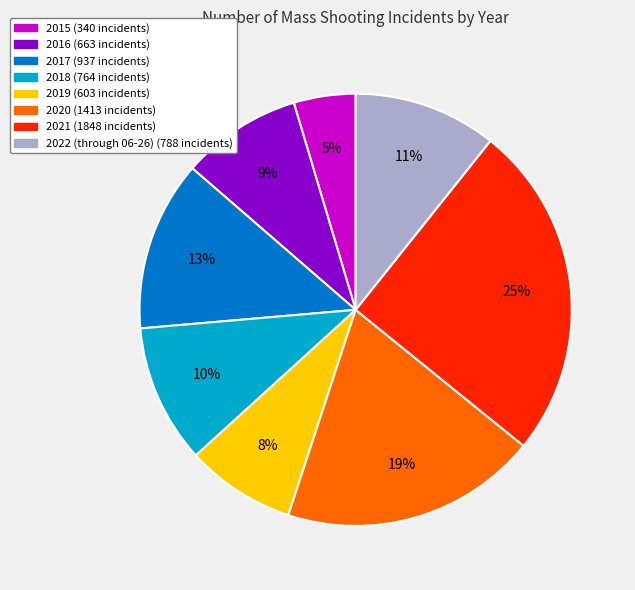

True or false: 2015 accounts for 11% of the total.

False